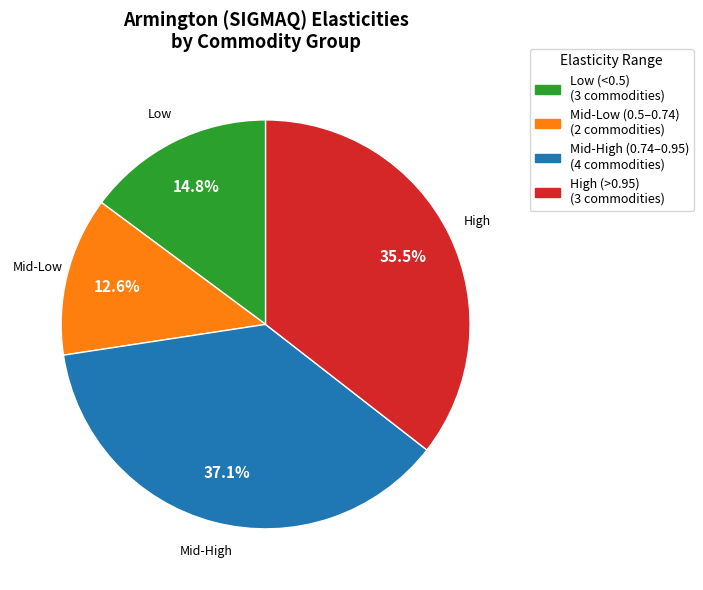

Does any single category account for the majority?

No